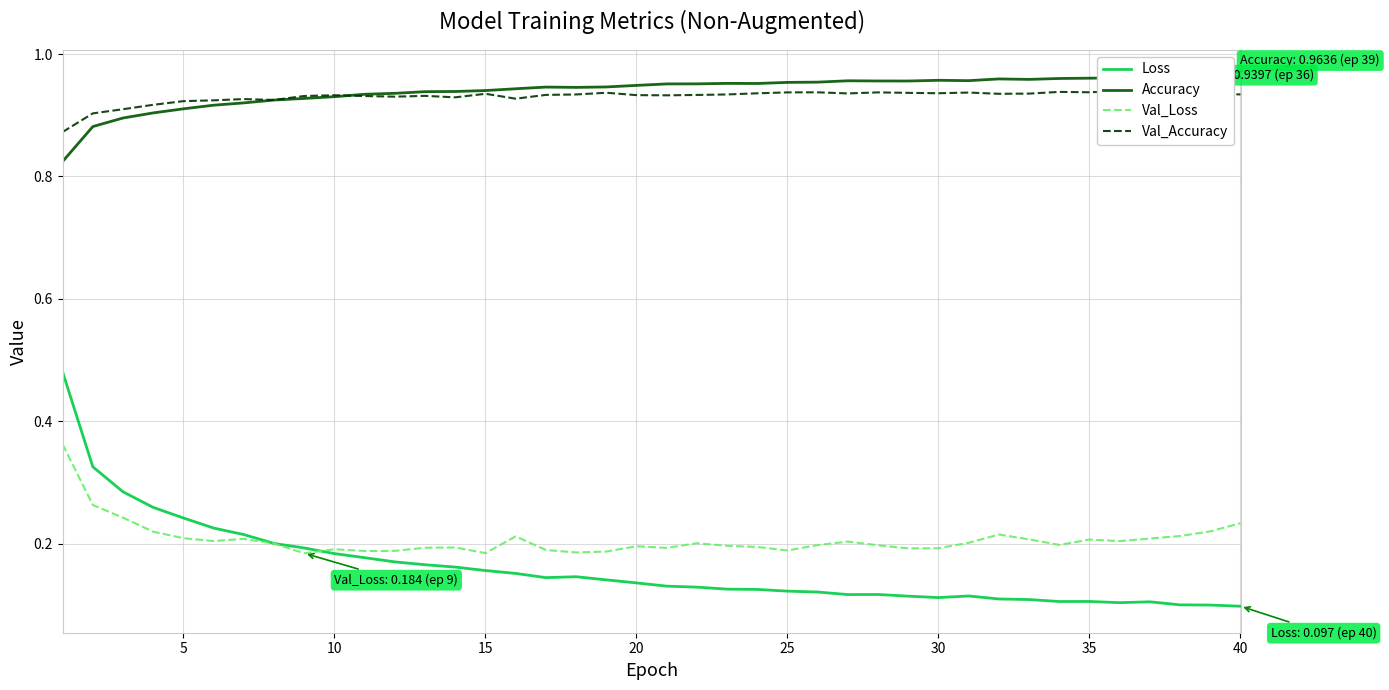

What is the value of the Loss point at the 2nd from the left?

0.3